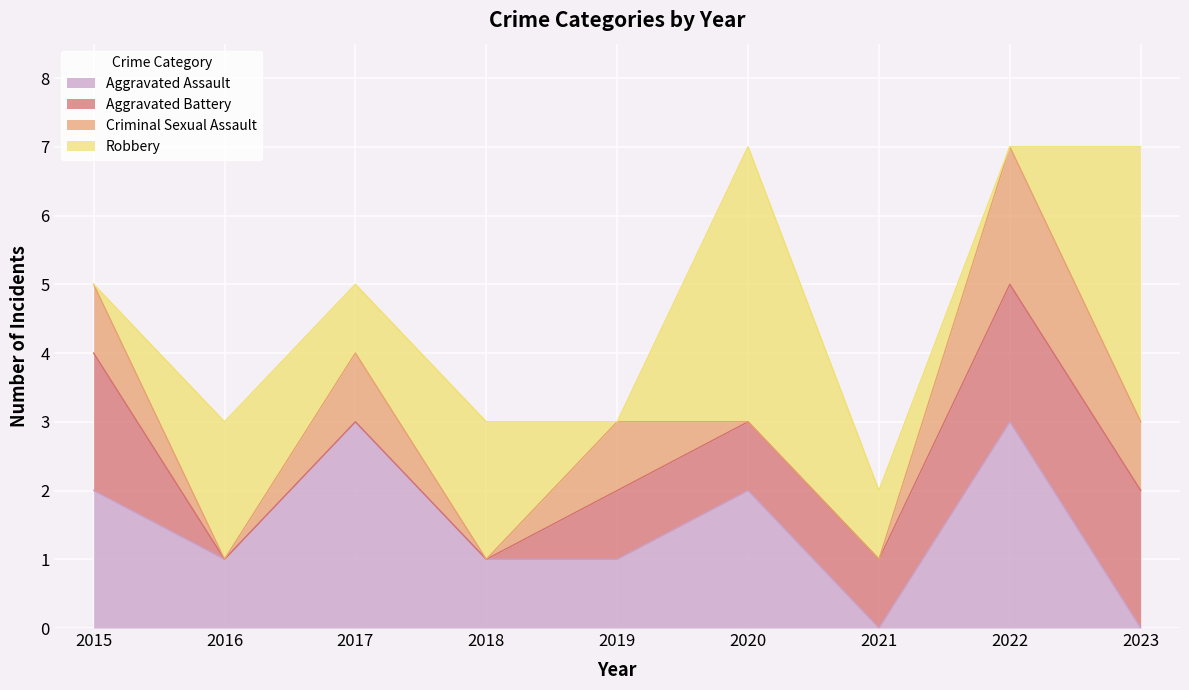

Which category has the highest value in the Criminal Sexual Assault series?

2022